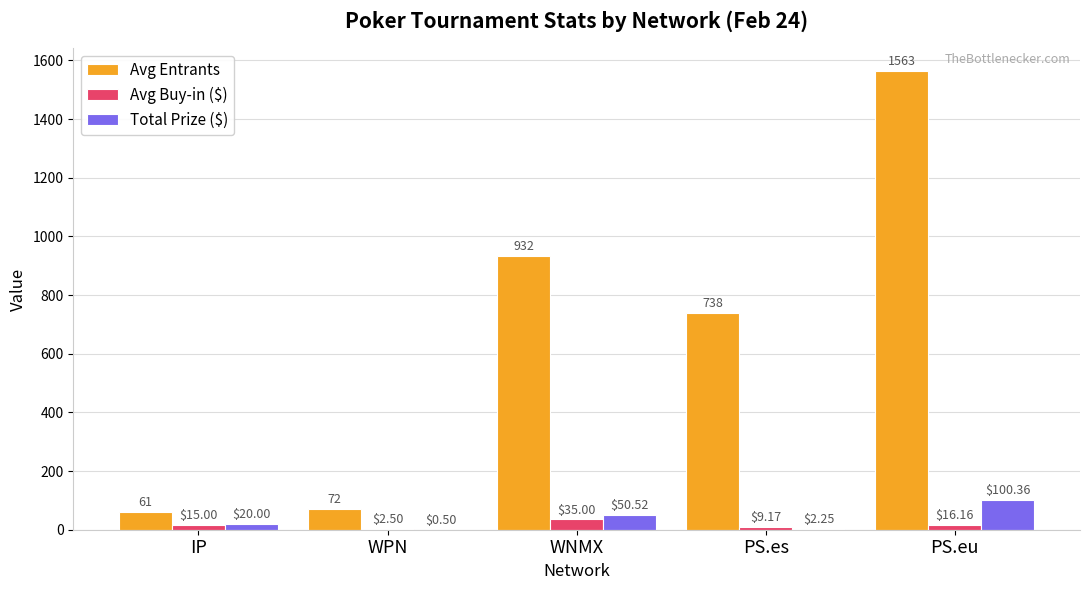

At which category is the sum across all series the highest?

PS.eu